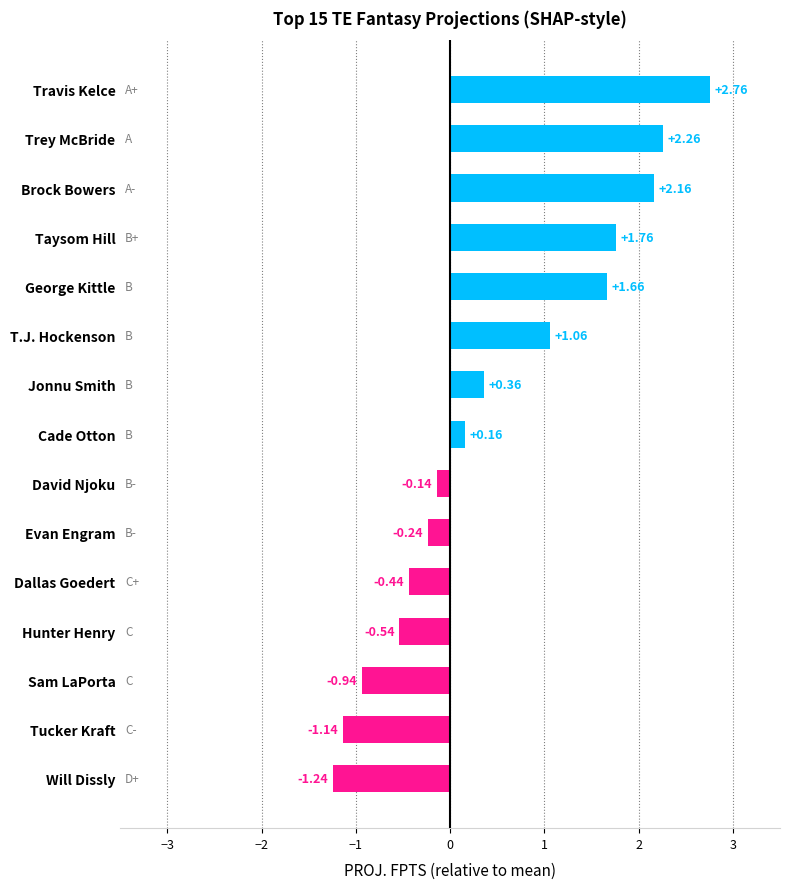

What is the change in value from Travis Kelce to Brock Bowers?

-0.6